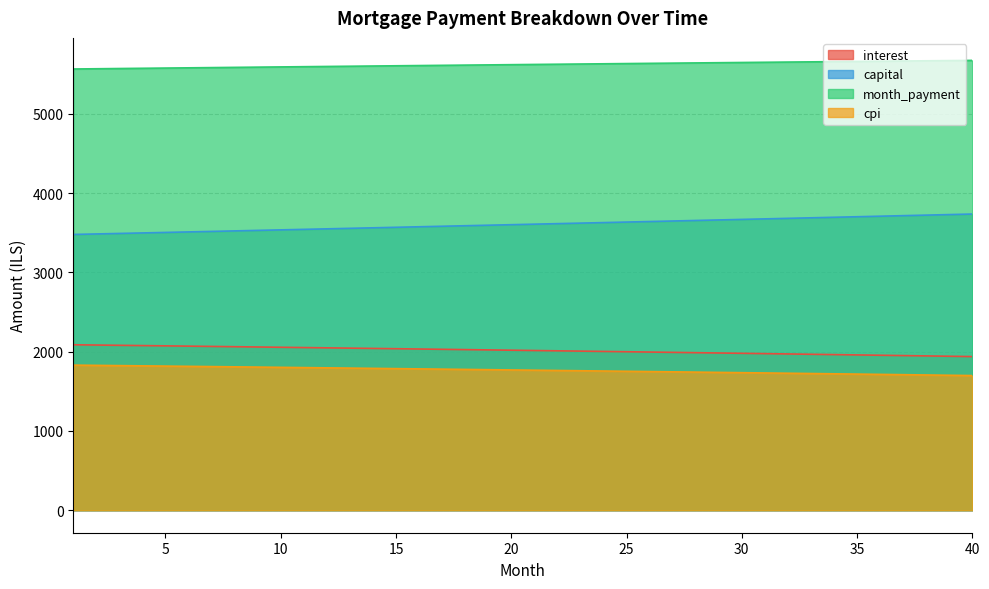

Is it true that interest equals 763.5 at 14?

False